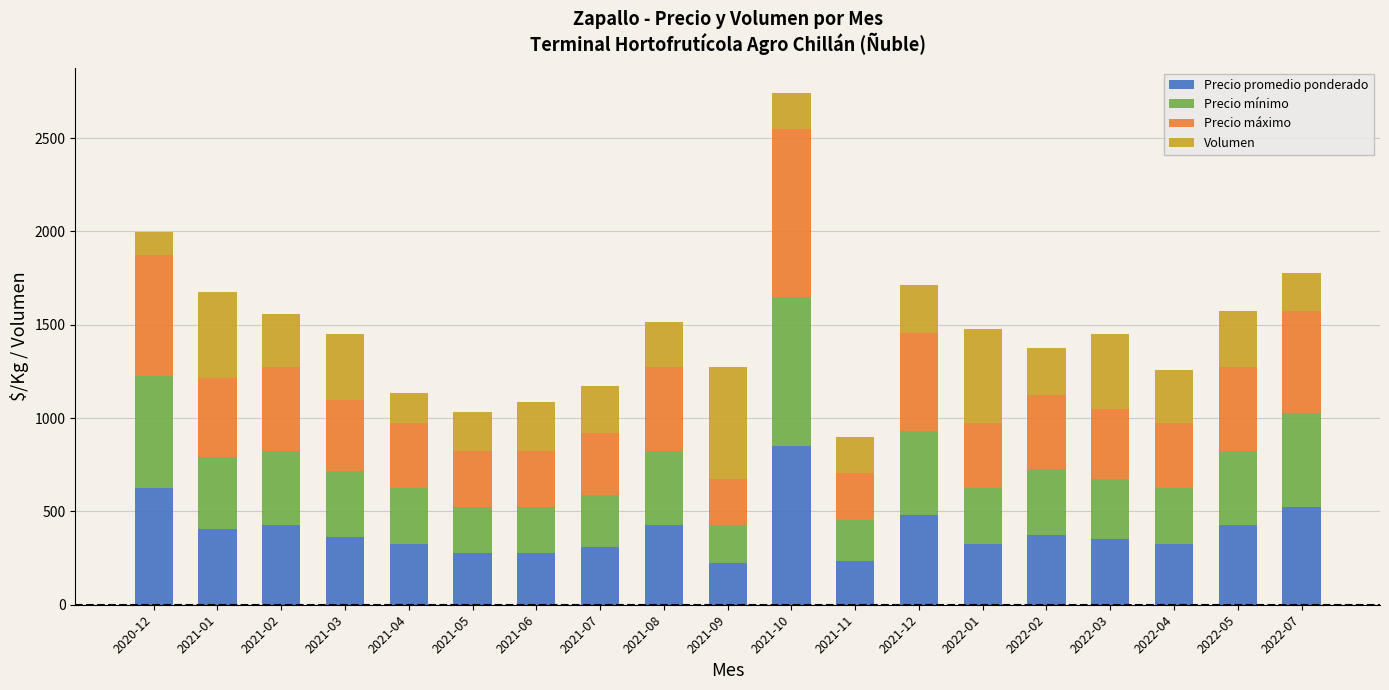

What is the sum of the Precio promedio ponderado values at 2021-02 and 2021-03?

790